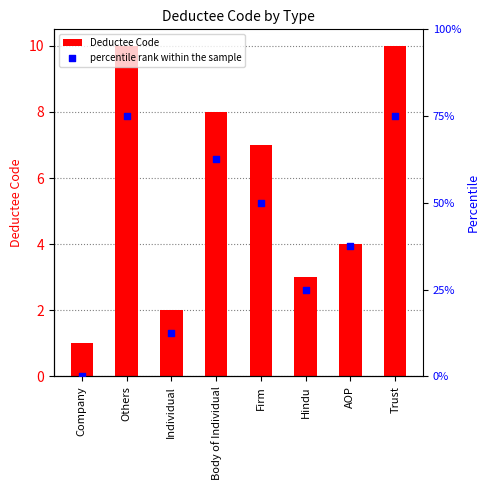

At which category is the sum across all series the highest?

Others